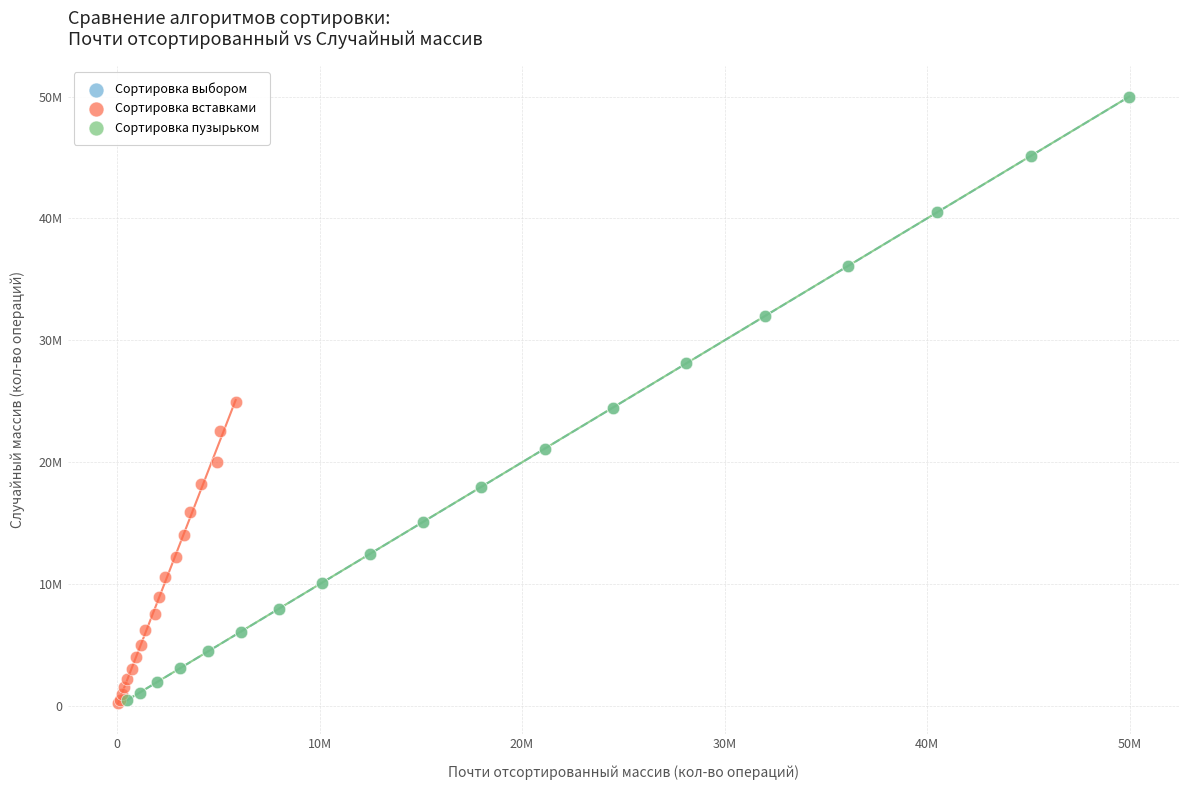

What are all the series names shown in the legend?

Сортировка выбором, Сортировка вставками, Сортировка пузырьком